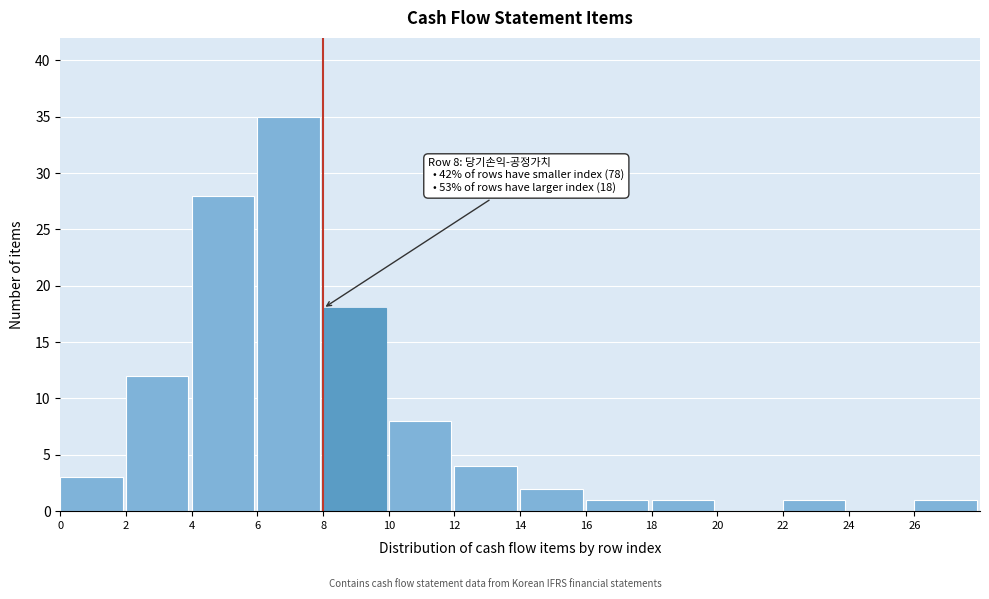

Reading left to right, list all the values displayed in this chart.

0=3	2=12	4=28	6=35	8=18	10=8	12=4	14=2	16=1	18=1	20=0	22=1	24=0	26=1